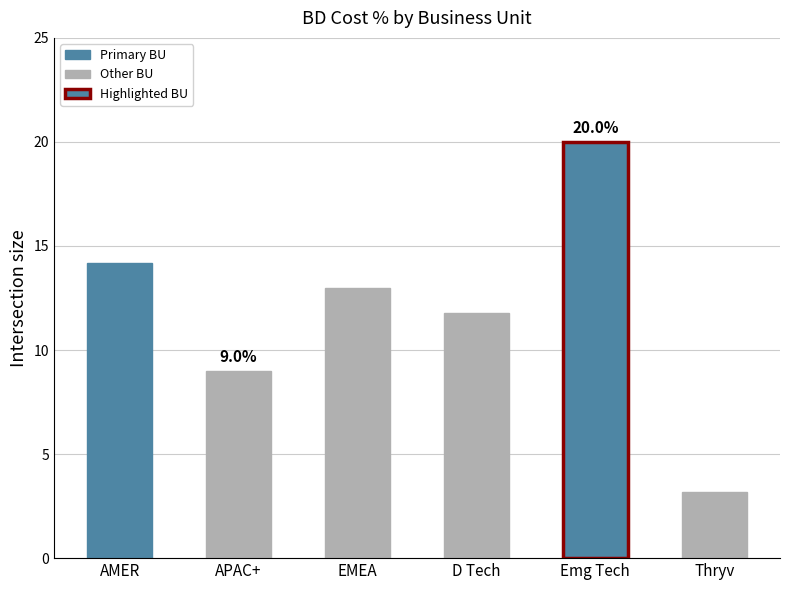

Reading left to right, transcribe all the data shown in this chart.

AMER=14.2	APAC+=9.0	EMEA=13.0	D Tech=11.8	Emg Tech=20.0	Thryv=3.2